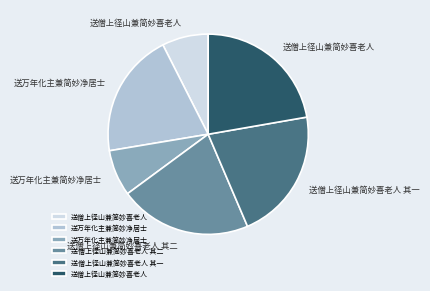

Is there a majority slice in this chart?

No